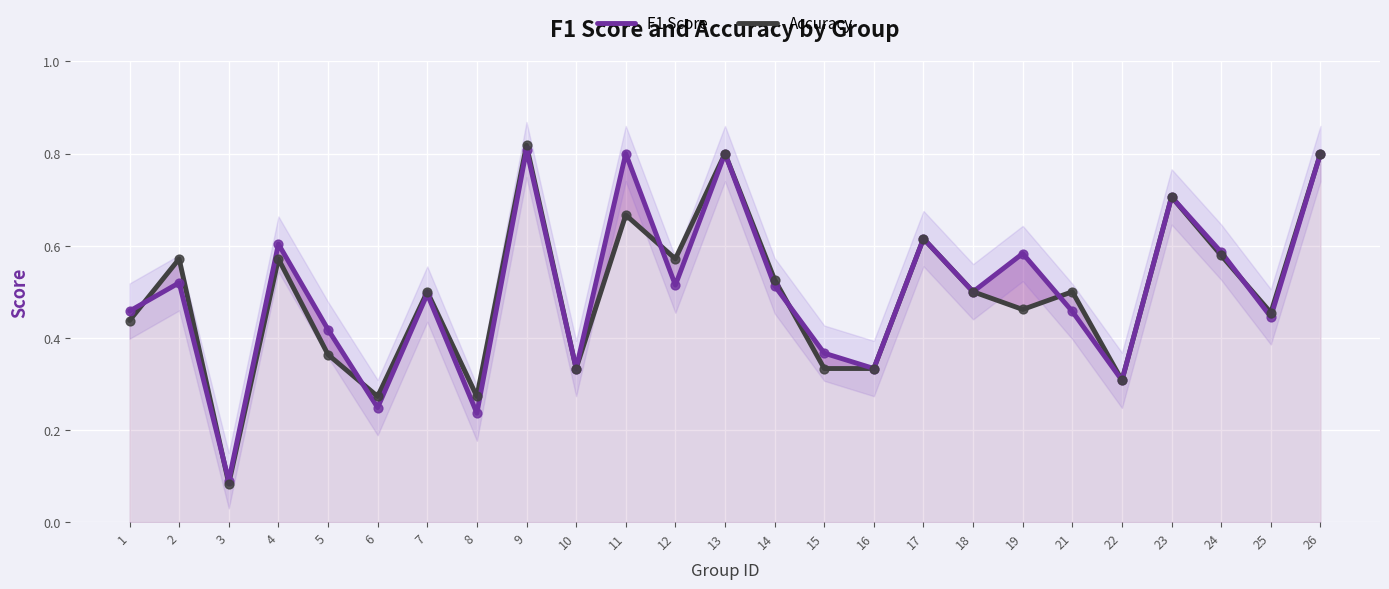

Is the value of Accuracy at 22 greater than the value of F1 Score at 3?

Yes